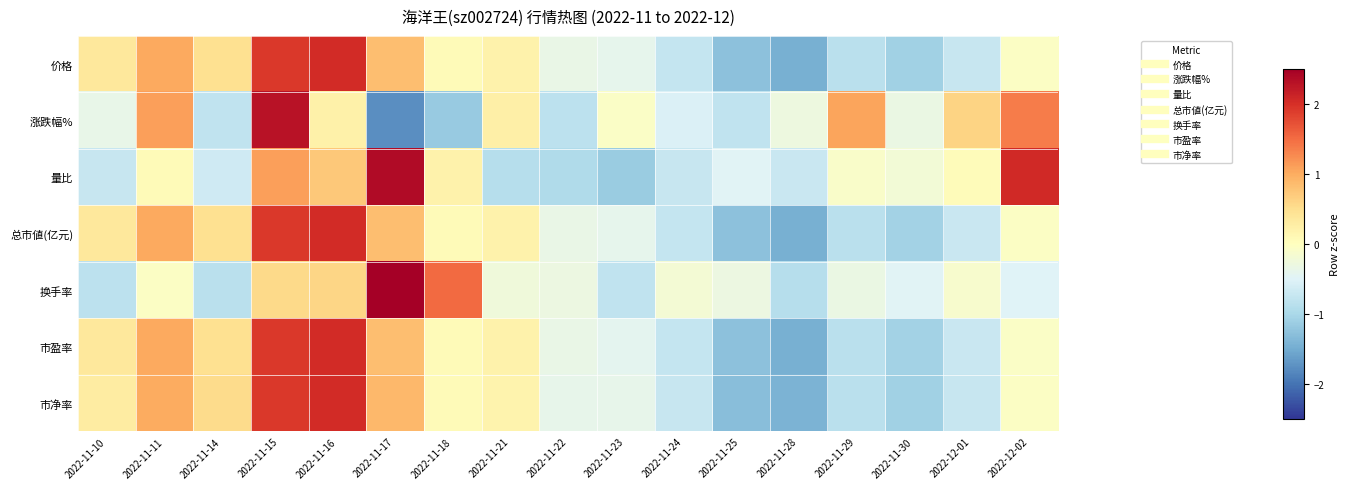

What is the total value across all series at 2022-11-25?

-6.7